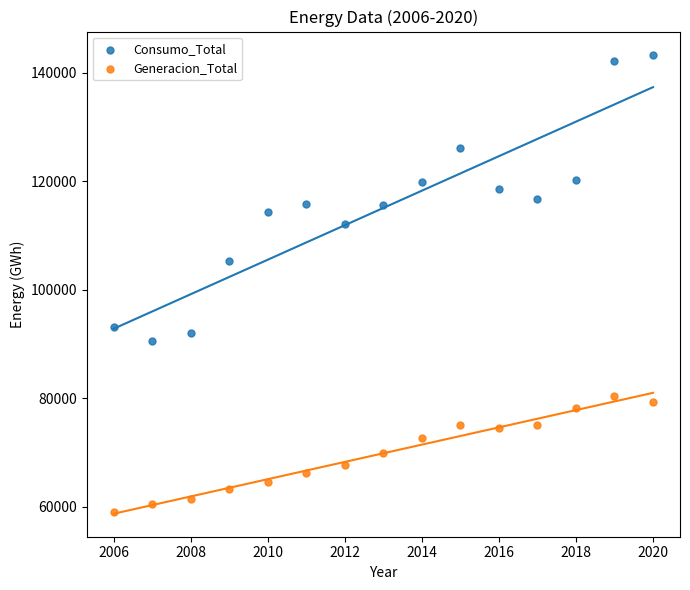

Across all series, what Y value is closest to 101209?

105213.8